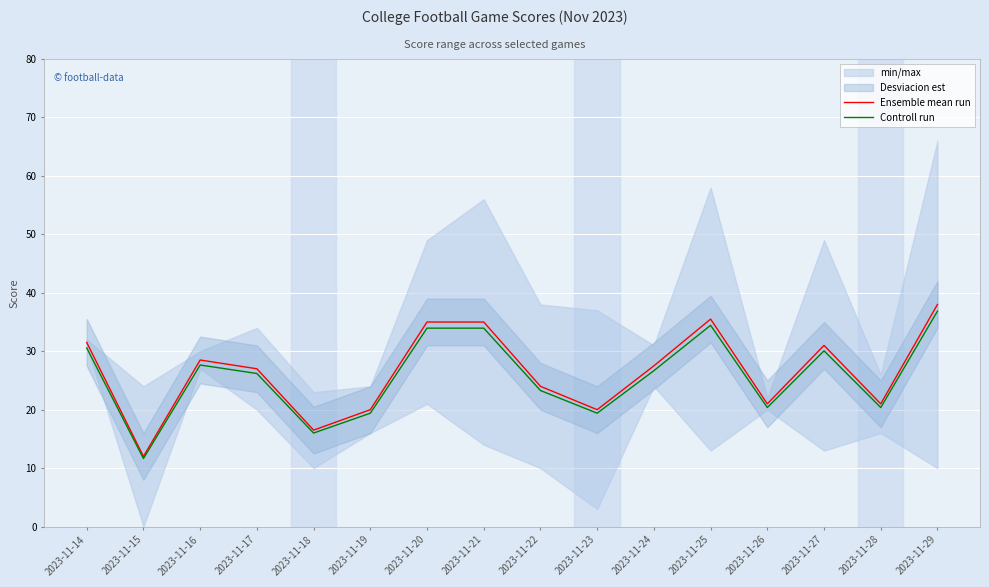

True or false: Ensemble mean run has more than 0 points higher than both neighbors.

True